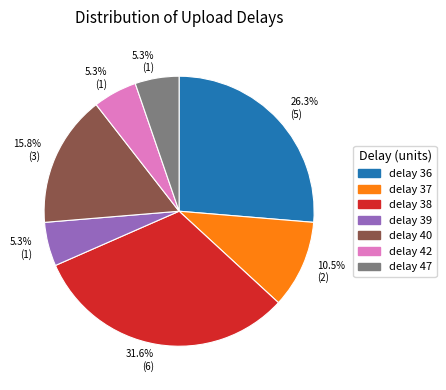

Is there any slice that represents more than half of the pie?

No